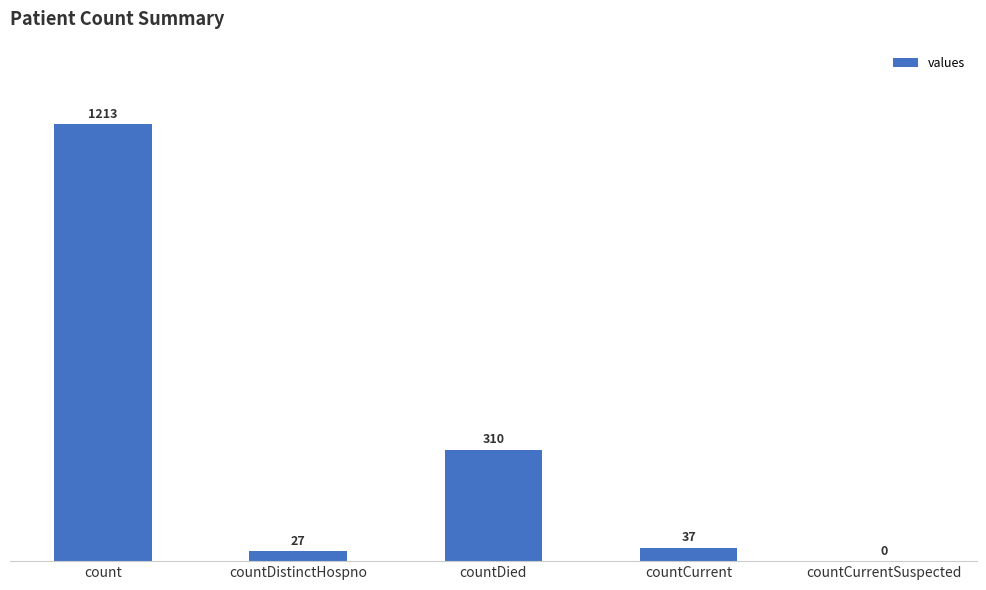

At which category does the chart reach its peak across all series?

count